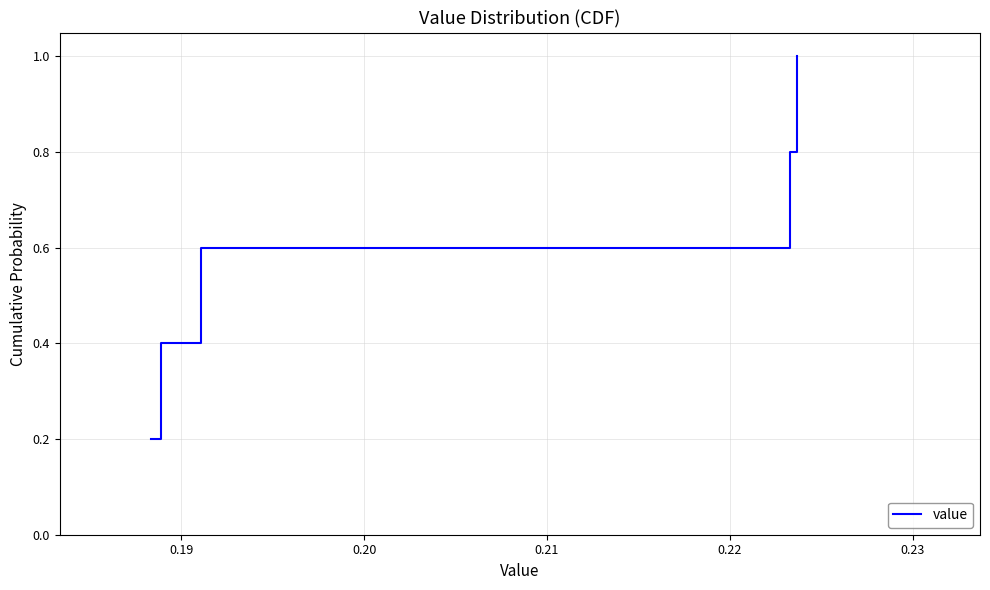

Reading right to left, what are all the values shown in this chart?

1.0	0.8	0.6	0.4	0.2